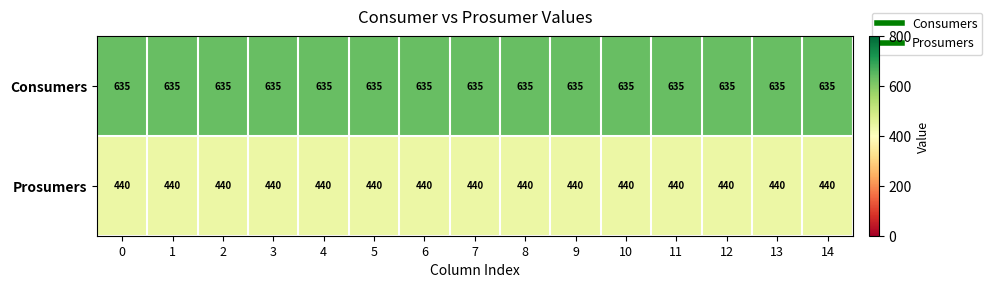

What is the total value across all series at 8?

1075